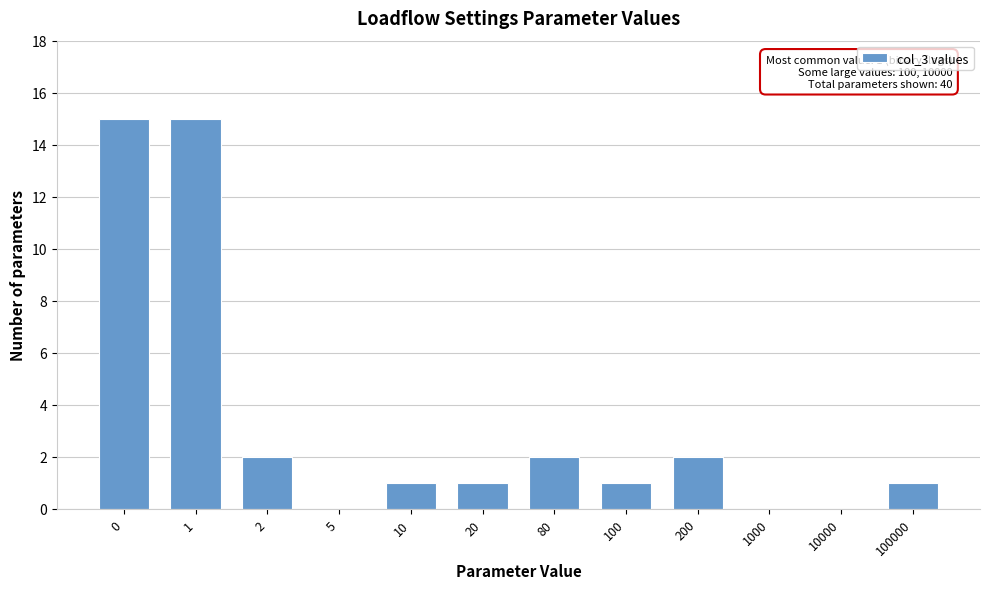

Reading right to left, what are all the values shown in this chart?

100000=1	10000=0	1000=0	200=2	100=1	80=2	20=1	10=1	5=0	2=2	1=15	0=15